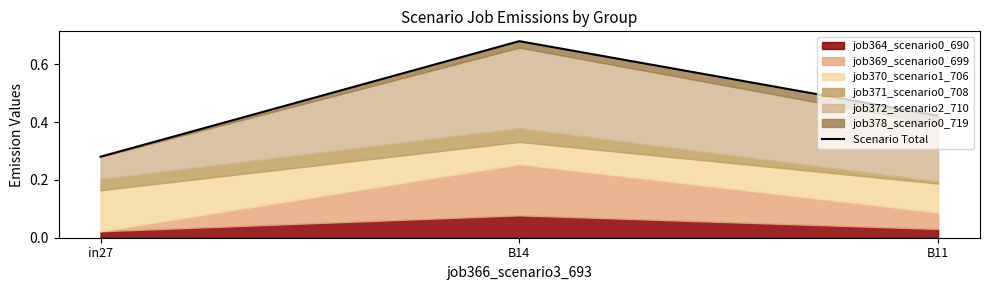

Reading right to left, list all the values displayed in this chart.

B11=0.4	B14=0.7	in27=0.3